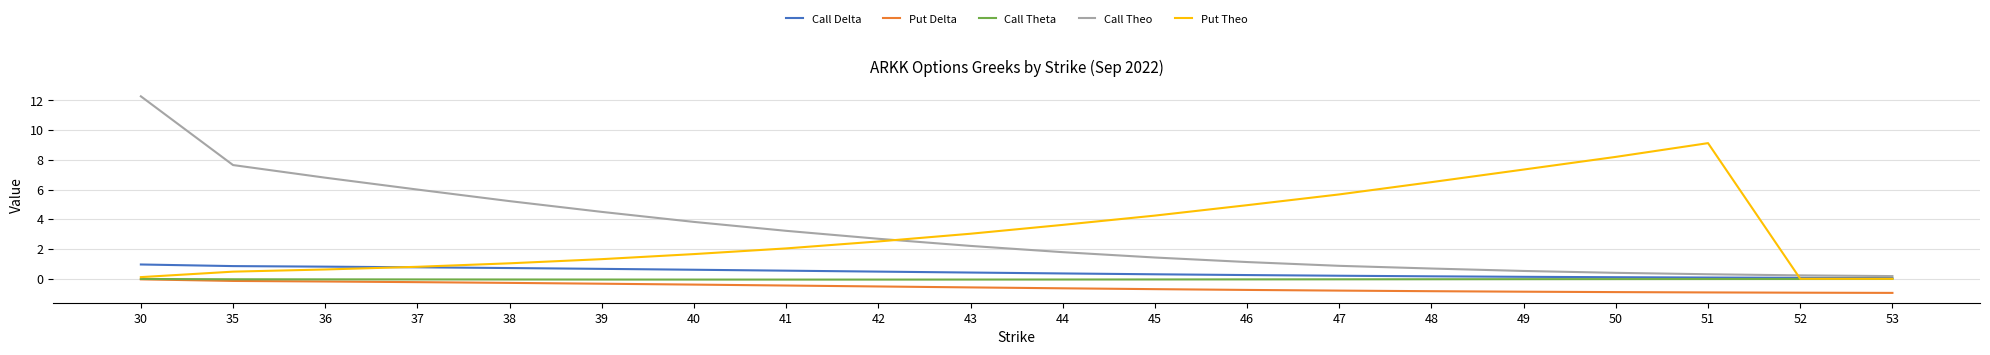

The Call Theta series shows -0.0 at 35. True or false?

True